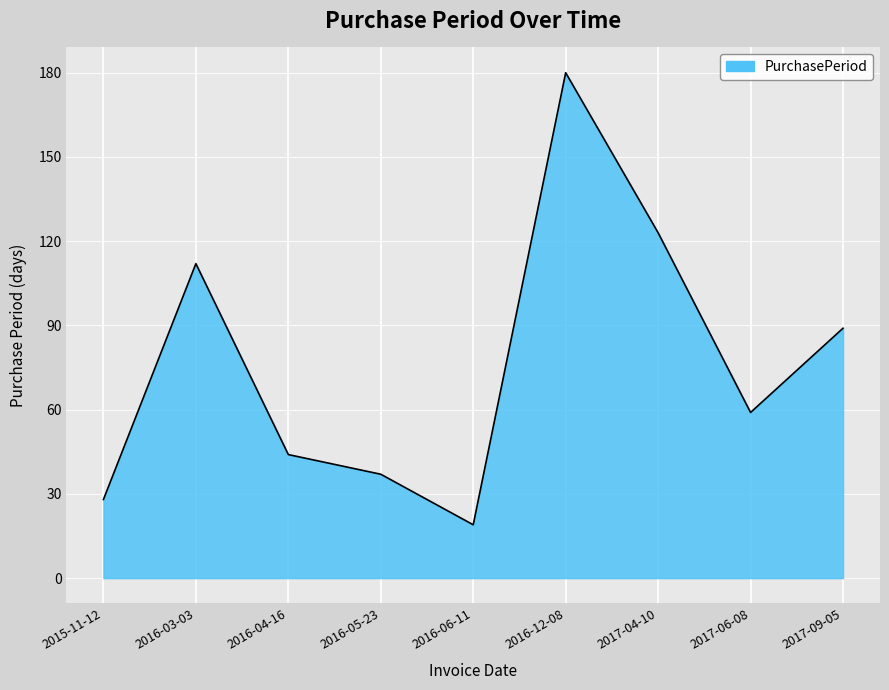

The chart shows a value of 44 at 2016-04-16. True or false?

True